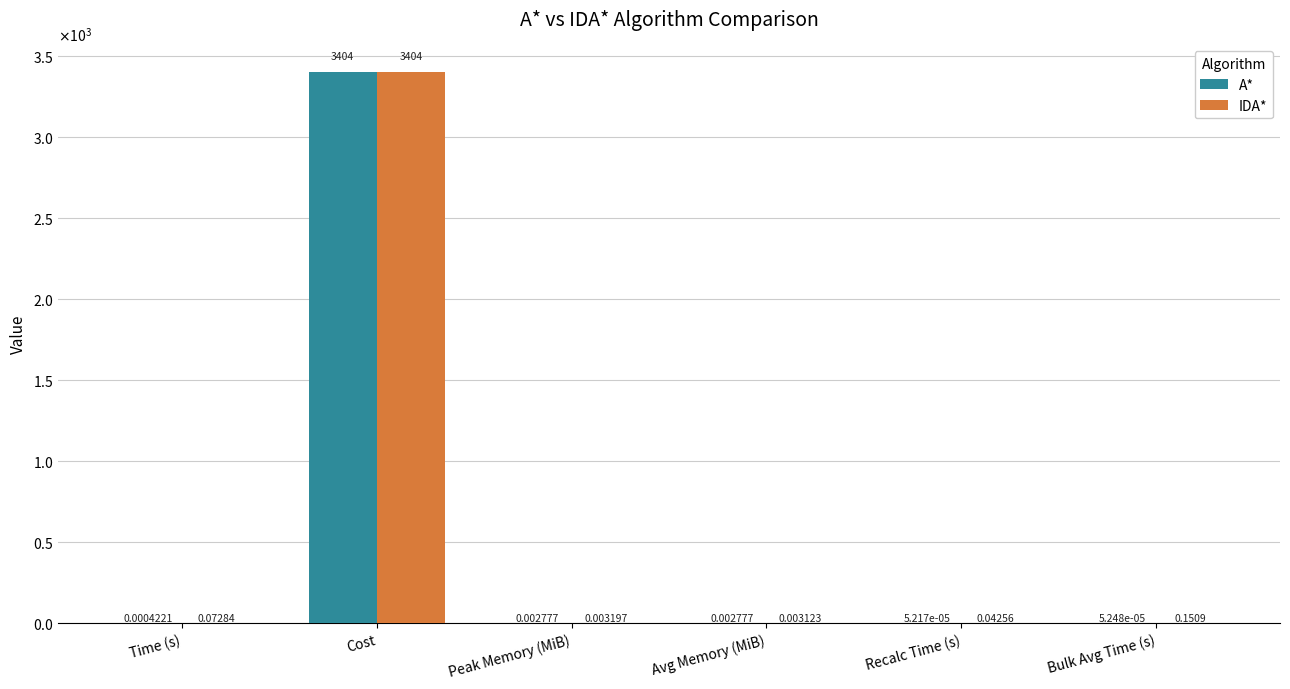

What are all the series names shown in the legend?

A*, IDA*